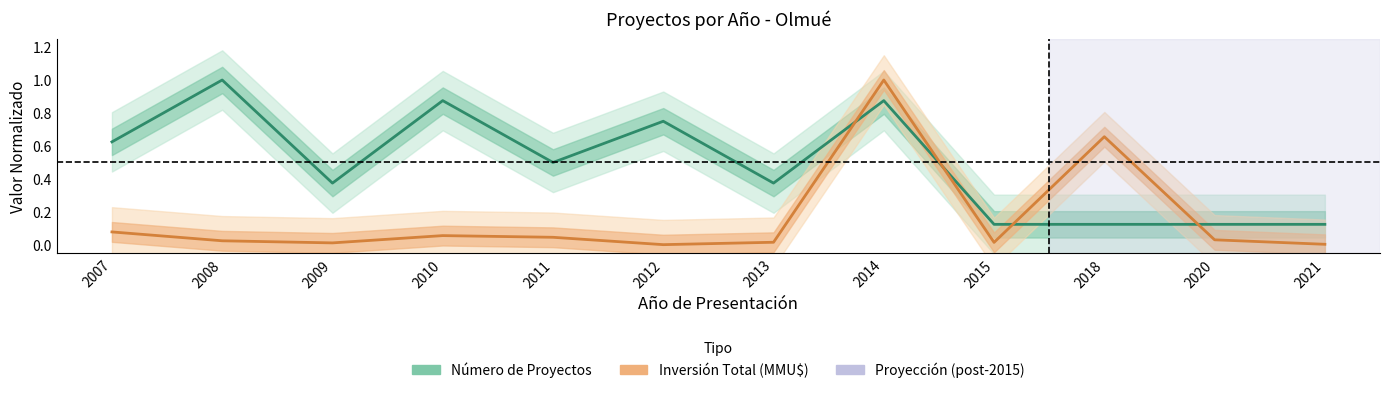

How many interior local valleys does the Inversión Total (MMU$) series have?

3